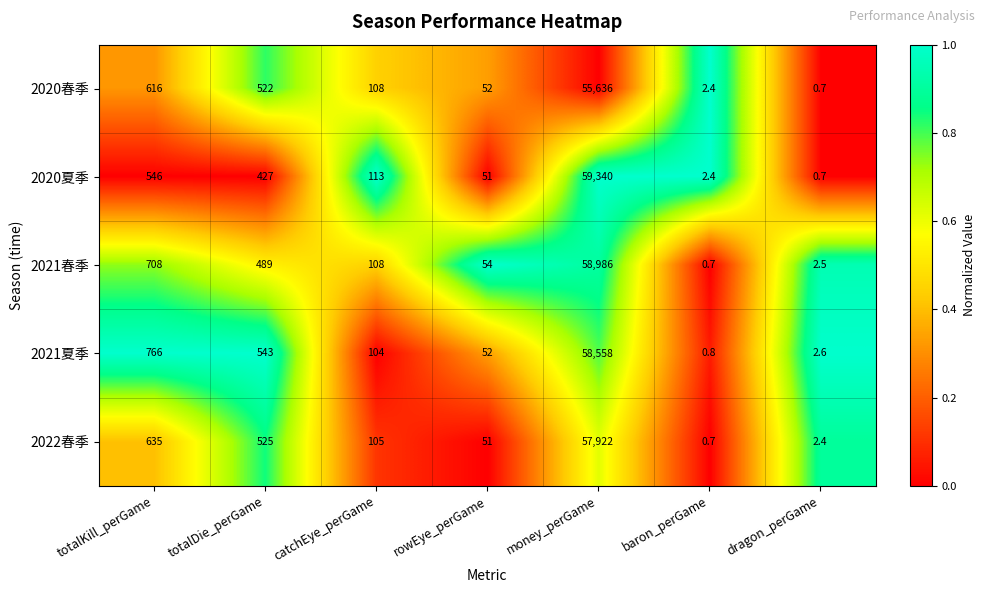

True or false: 2021春季 has a value of 708.0 at totalKill_perGame.

True